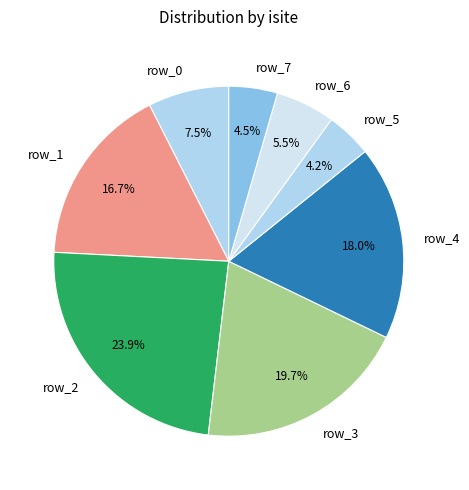

What portion of the pie excludes row_0?

92.5%